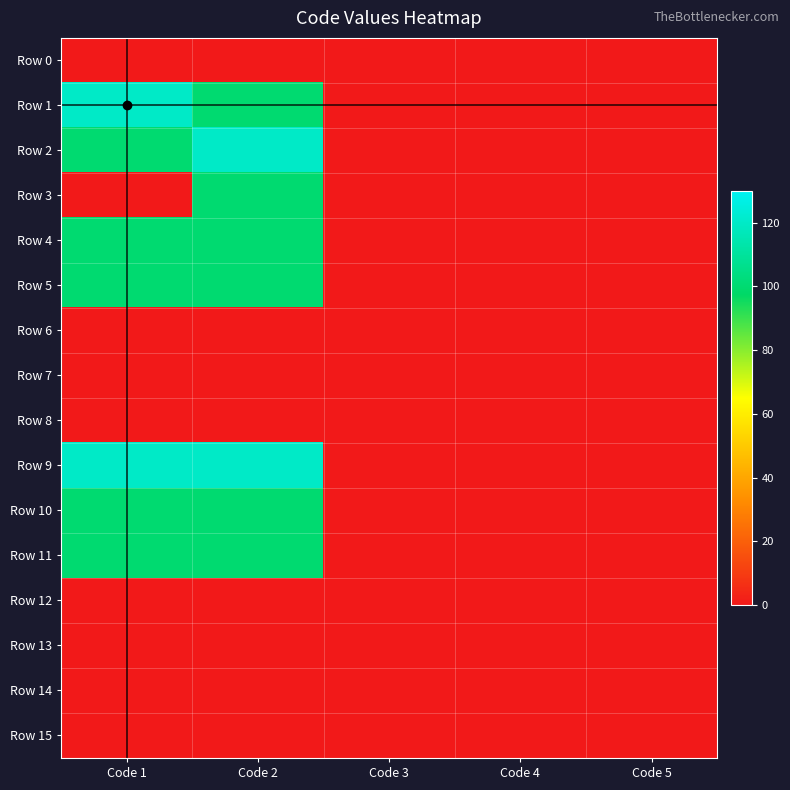

Which label corresponds to the largest value in the chart?

Code 1